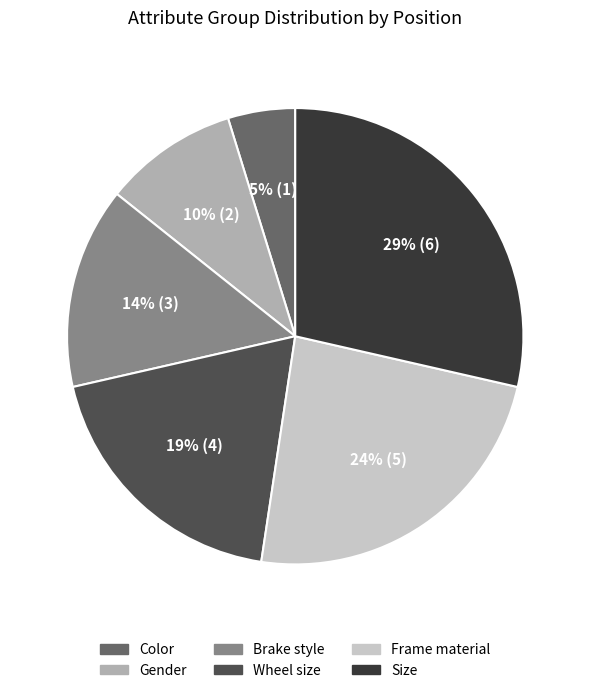

To the nearest percent, what is the difference between the largest and smallest slice percentages?

24%